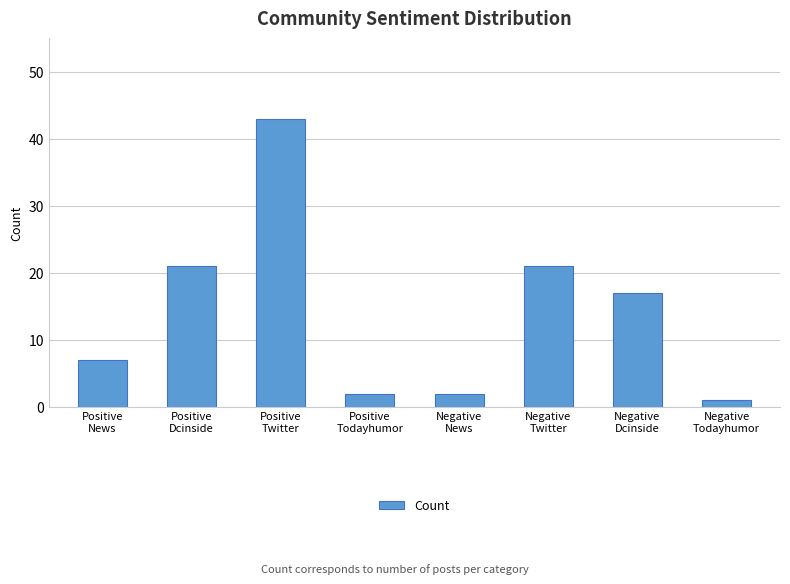

Are the bars grouped side by side (vs. stacked)?

No